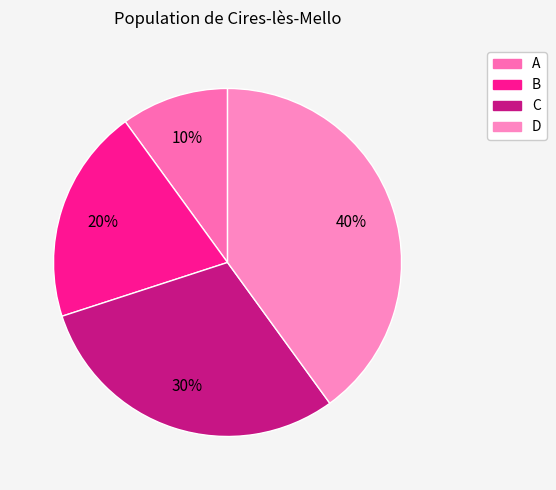

What is the smallest slice in the pie chart?

A